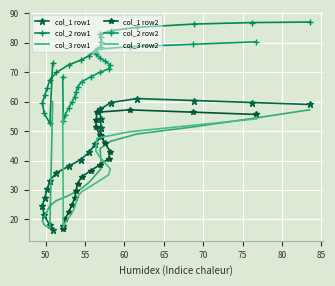

What is the value of the col_2 row1 point at the 7th from the left?

67.4